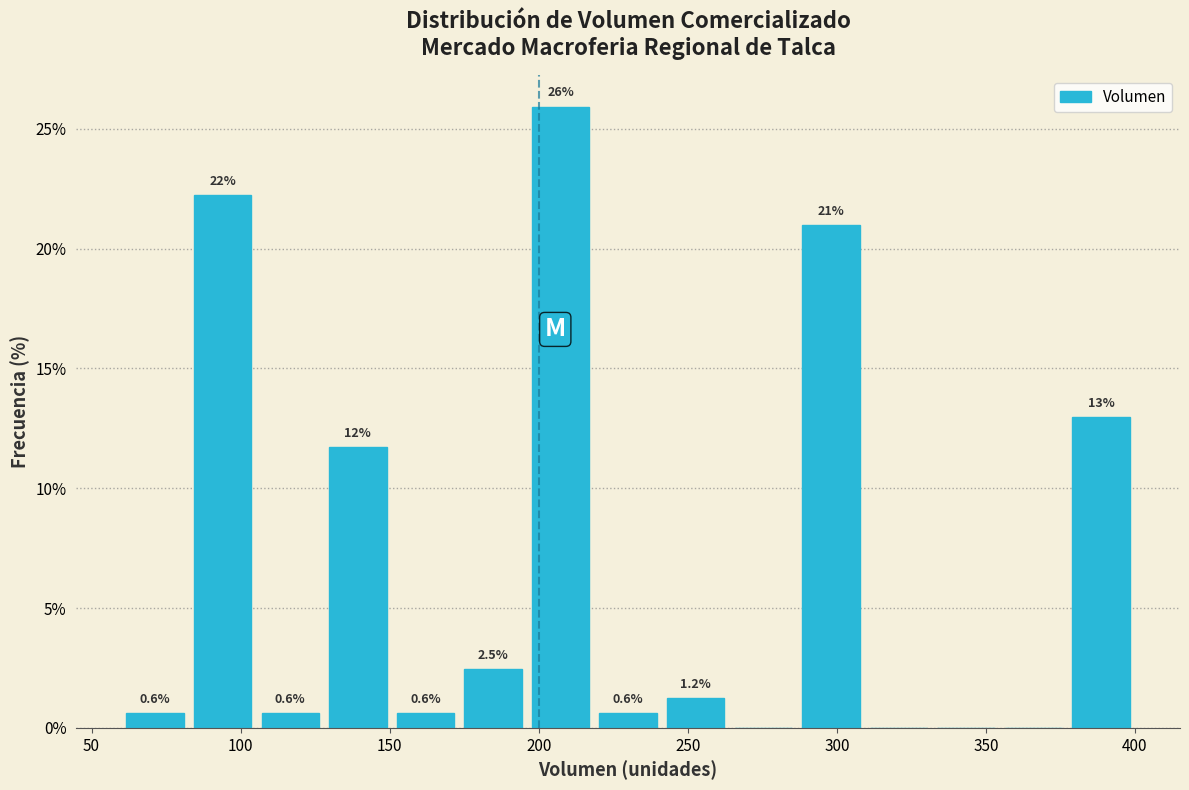

Which range on the x-axis has the tallest bar?

195 to 220